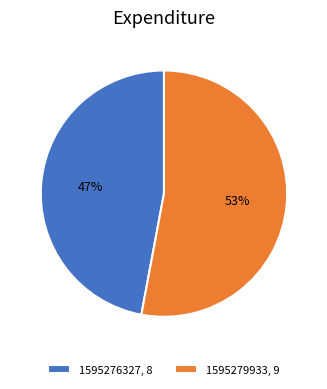

Which category has the biggest portion of the pie?

1595279933